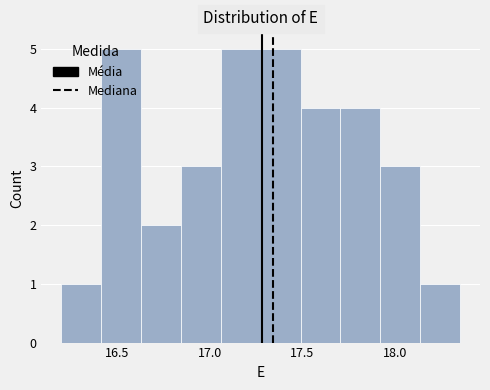

What is the height of the bar covering 17.060 to 17.275 on the x-axis? Neither the bar edges nor the heights are printed on the chart, so give them approximately, as read against the axes.

5